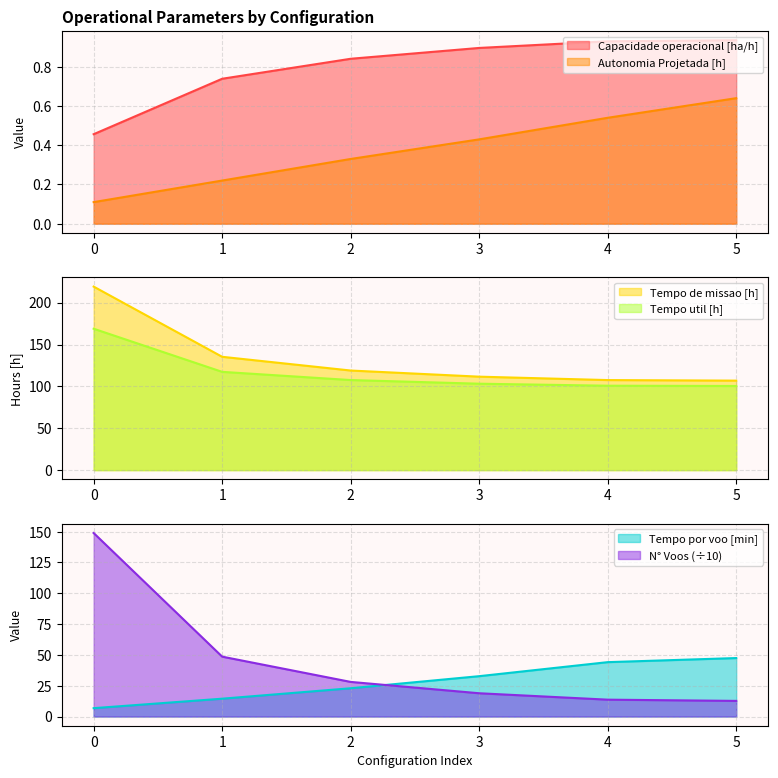

What are all the series names shown in the legend?

Capacidade operacional [ha/h], Tempo de missao [h], Tempo util [h], Tempo por voo [min], Autonomia Projetada [h], N° Voos